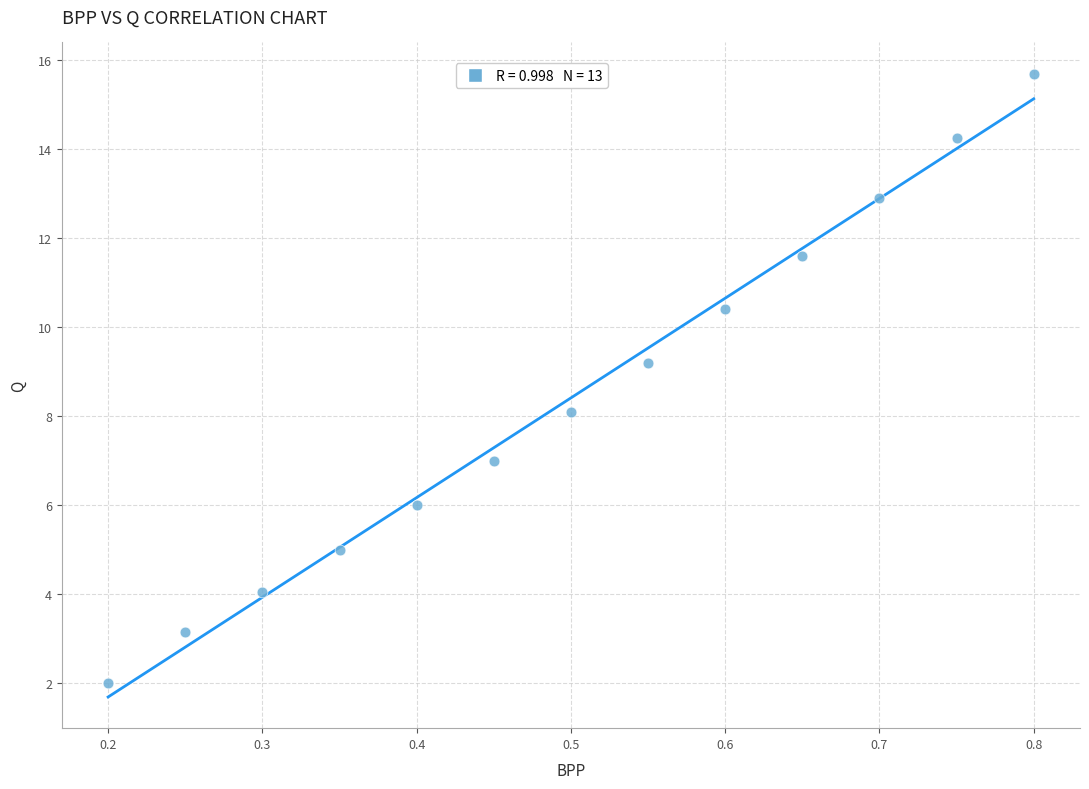

What is the range of X values (max minus min)?

0.6